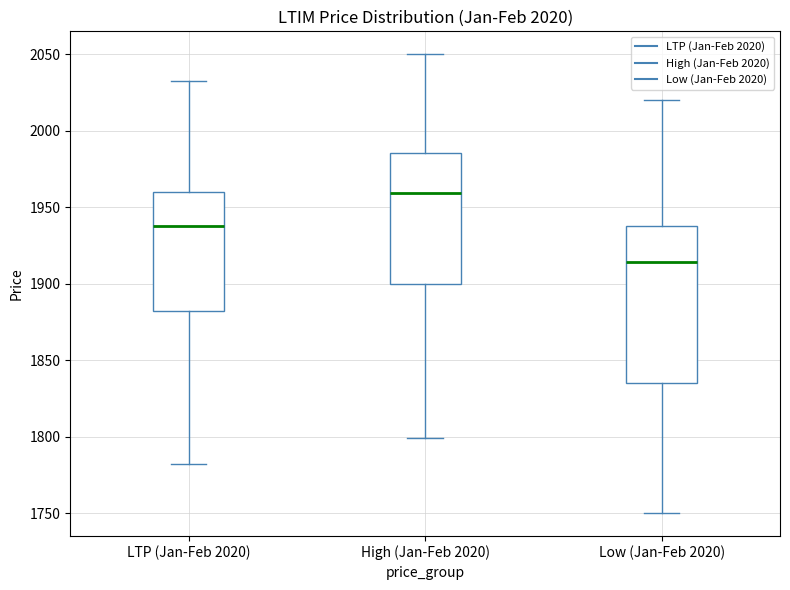

Which box has the lowest median line?

Low (Jan-Feb 2020)